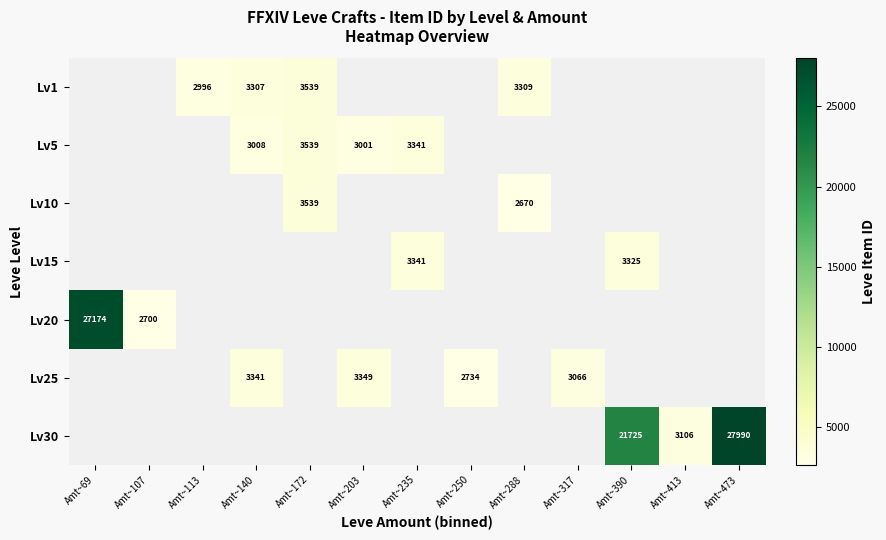

The Lv1 series shows 5225 at Amt~288. True or false?

False